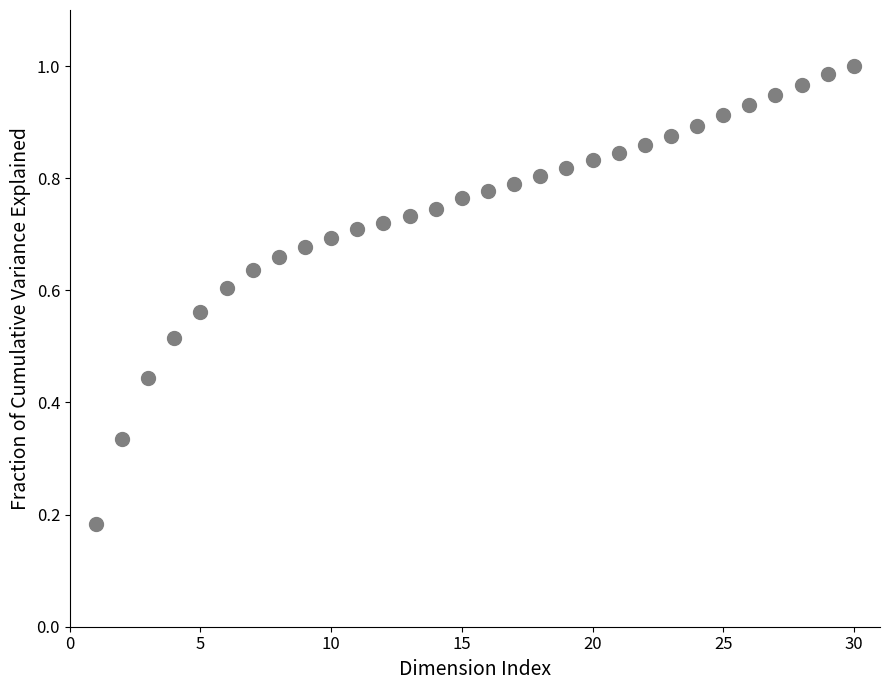

What is the range of X values (max minus min)?

29.0